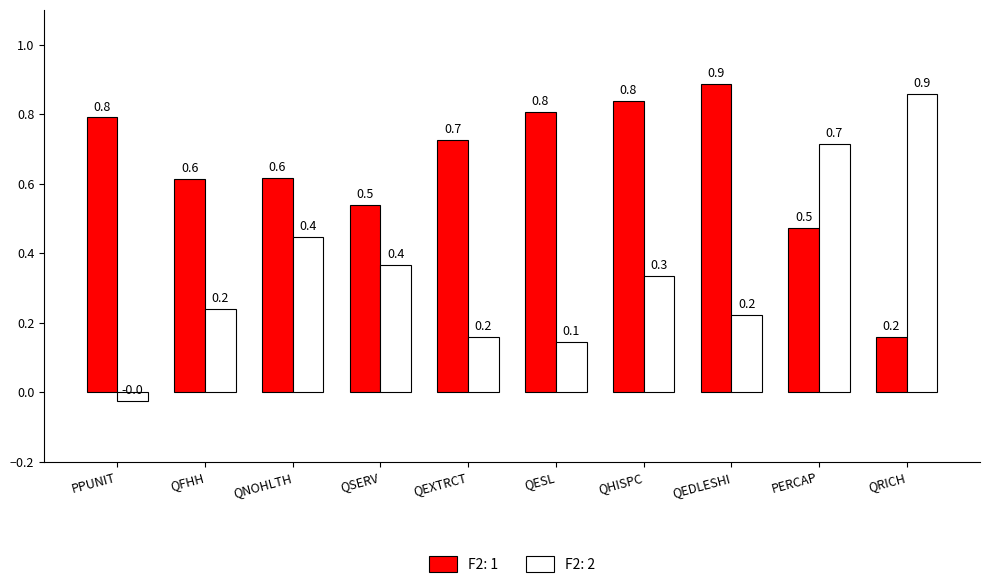

Is it true that F2: 1 equals 0.3 at QRICH?

False